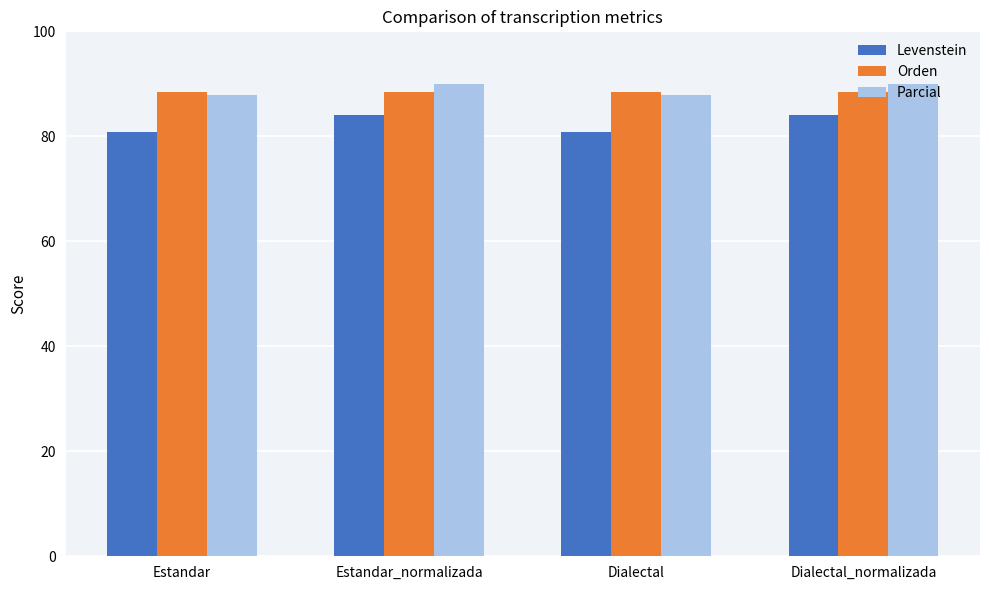

What position from the right is Estandar_normalizada?

3